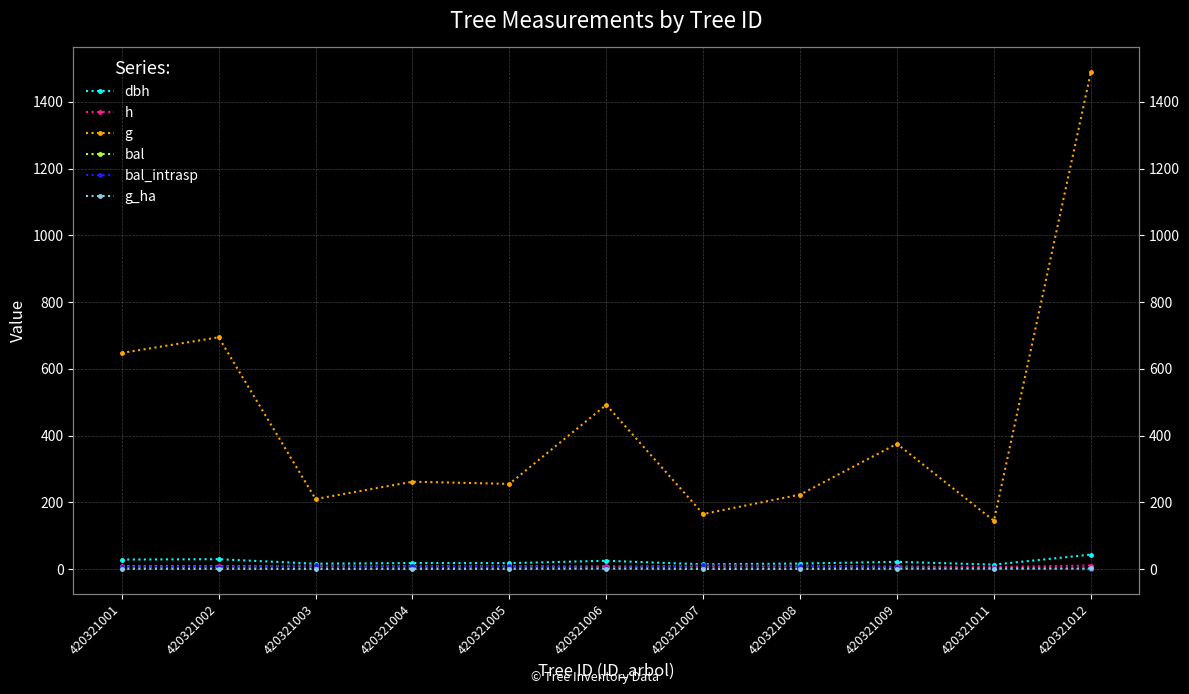

At which category does g reach its first local peak?

420321002